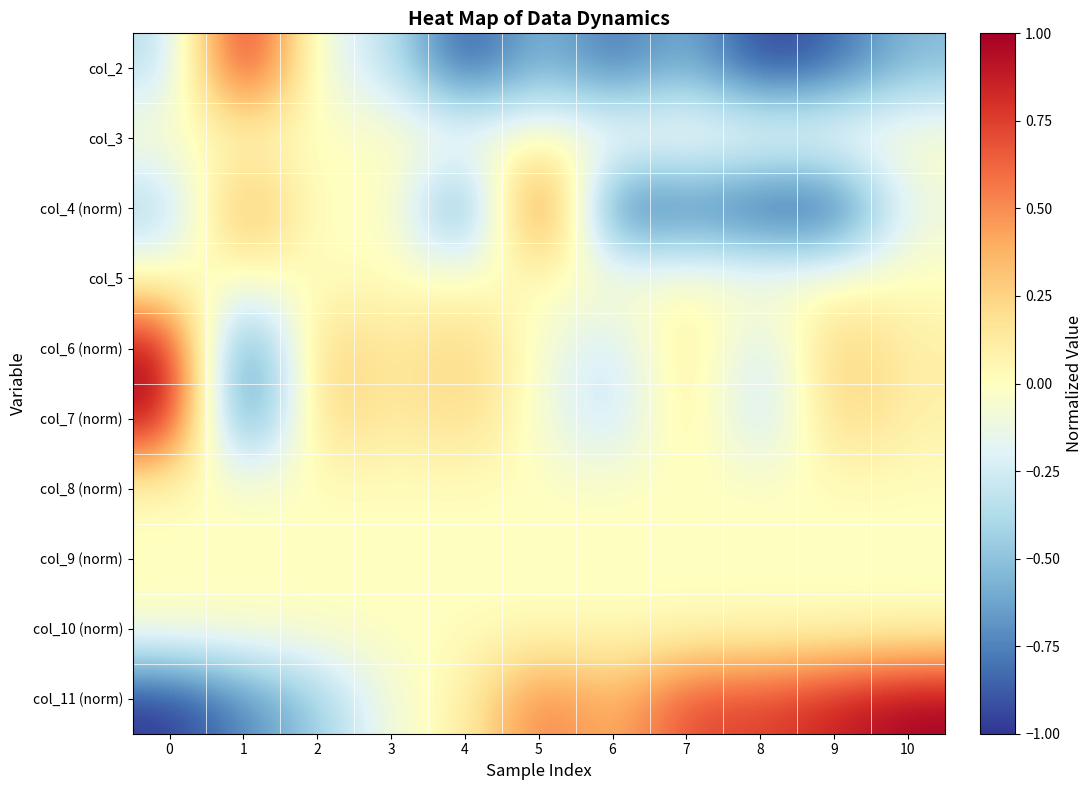

What is the total value across all series at 8?

-2.0